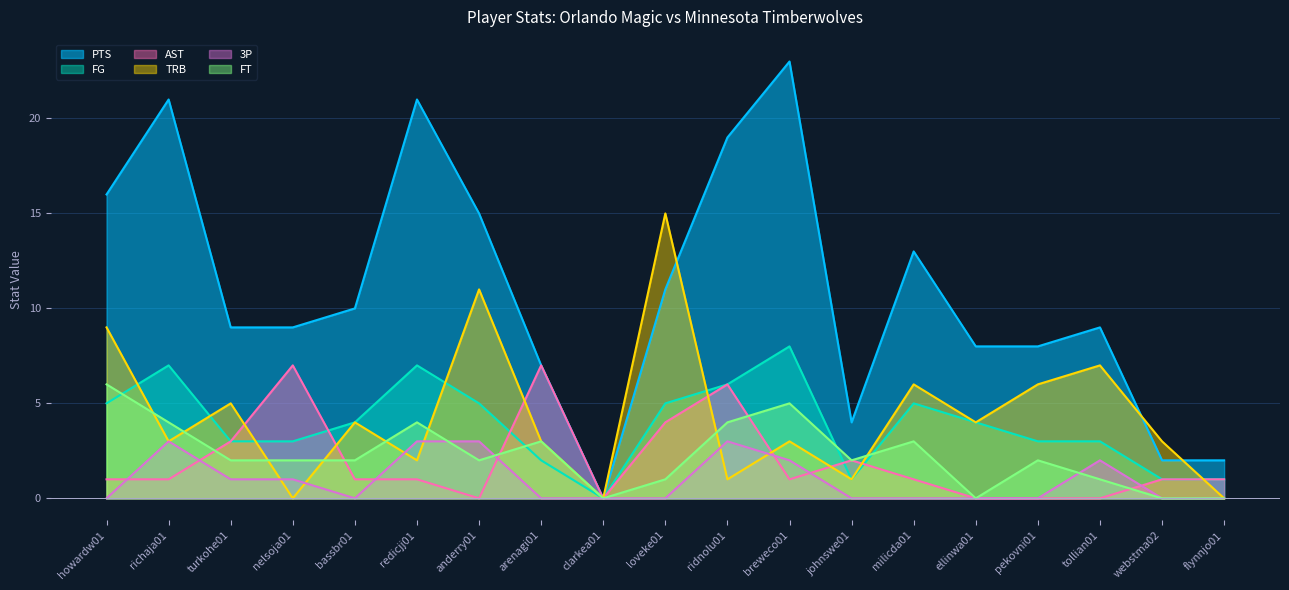

List the series in order of their peak value, lowest first.

3P, FT, AST, FG, TRB, PTS